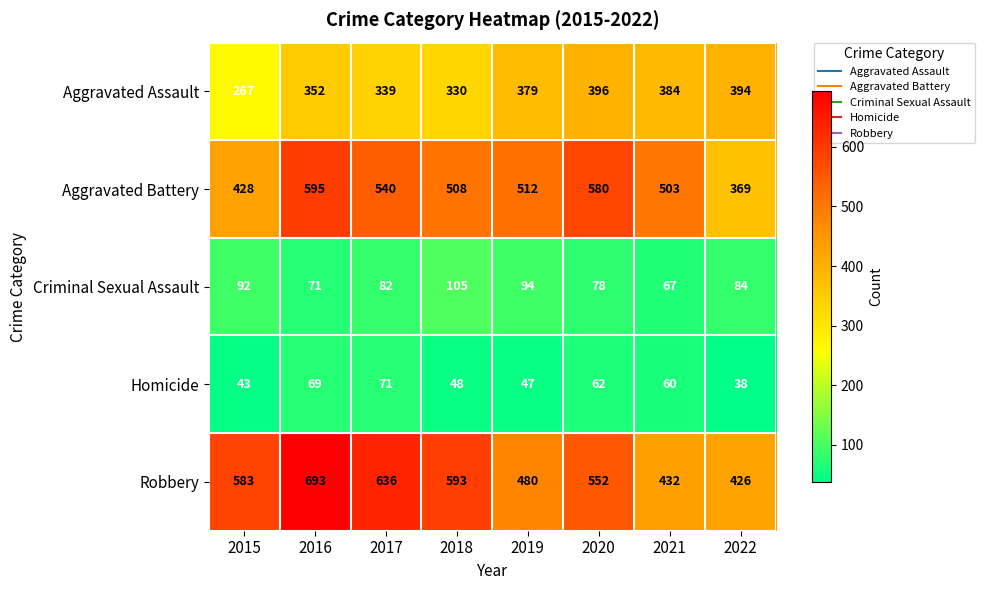

Is it true that Aggravated Battery equals 428 at 2015?

True